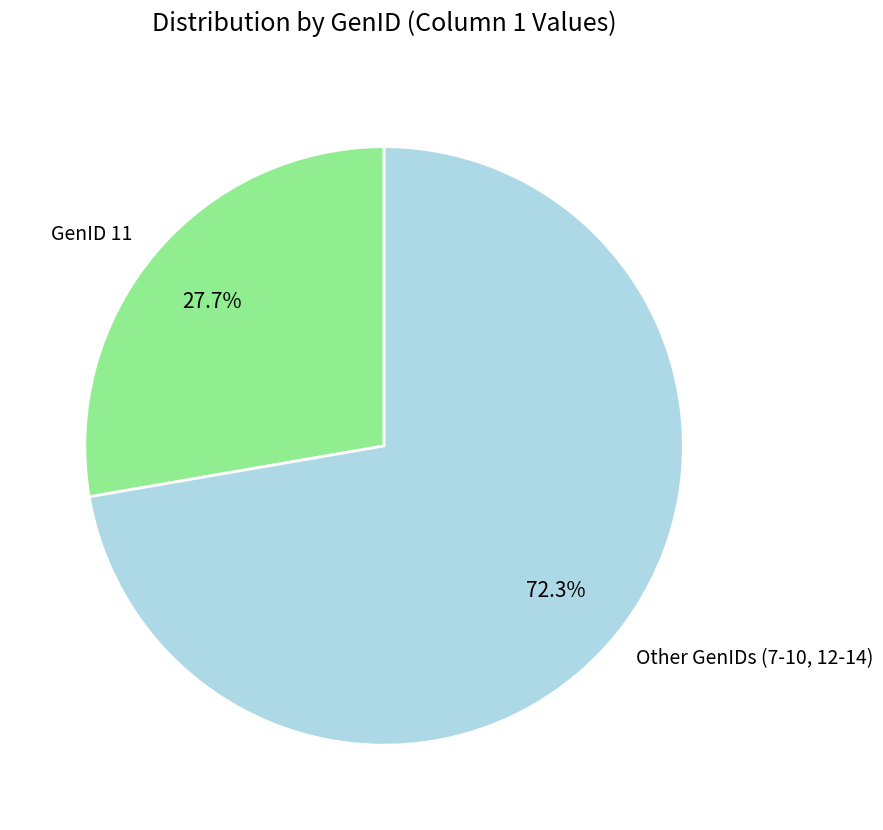

Combined, do Other GenIDs (7-10, 12-14) and GenID 11 account for over 50%?

Yes